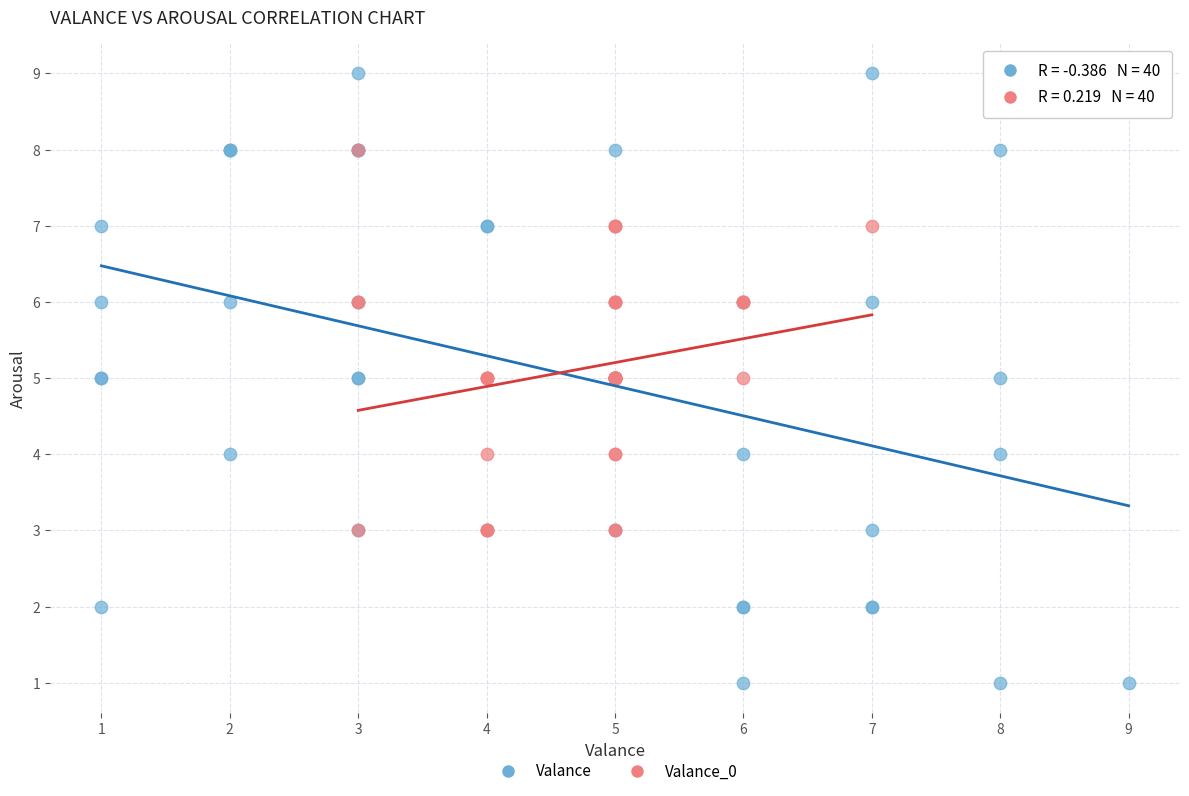

Which series reaches the minimum Y coordinate?

Valance